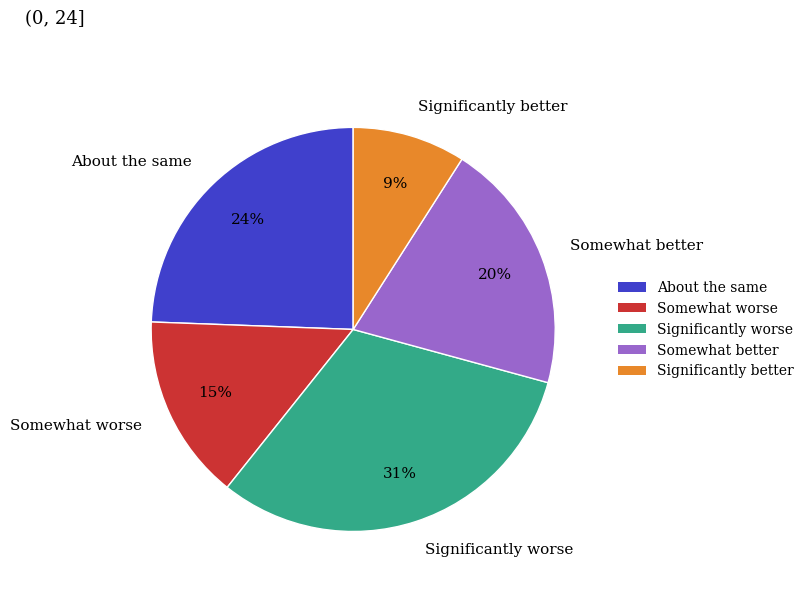

How many segments does this pie chart have?

5